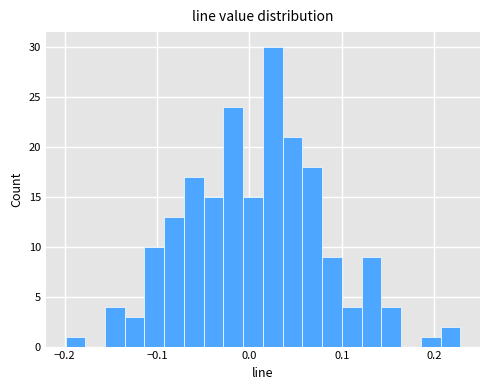

Around what value on the x-axis is the tallest bar? Give the approximate position of its centre, as read against the axis.

0.03